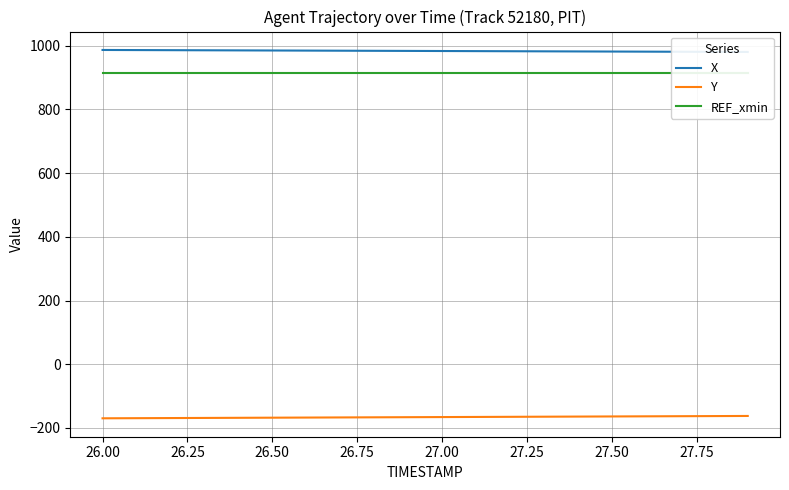

How many data points in X are above 983?

11